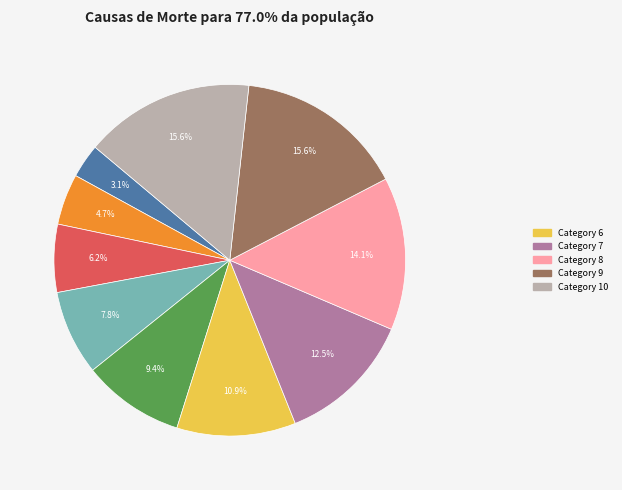

Is there a majority slice in this chart?

No